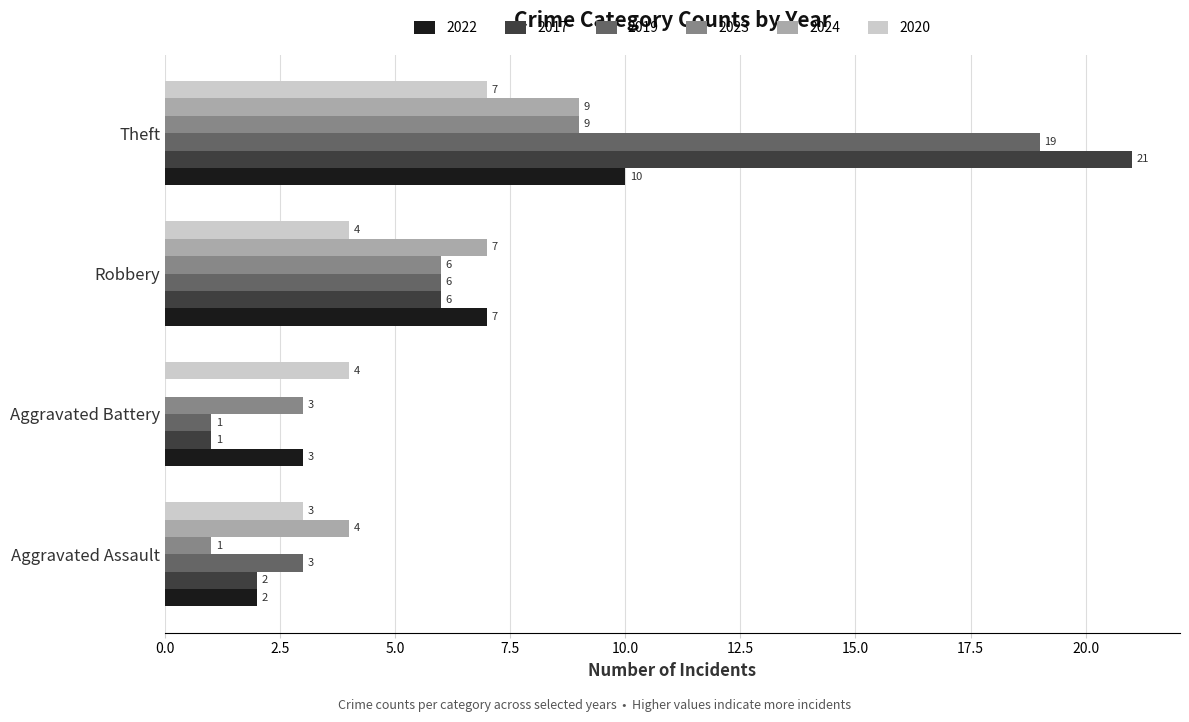

Which series changed the most between Aggravated Battery and Theft?

2017